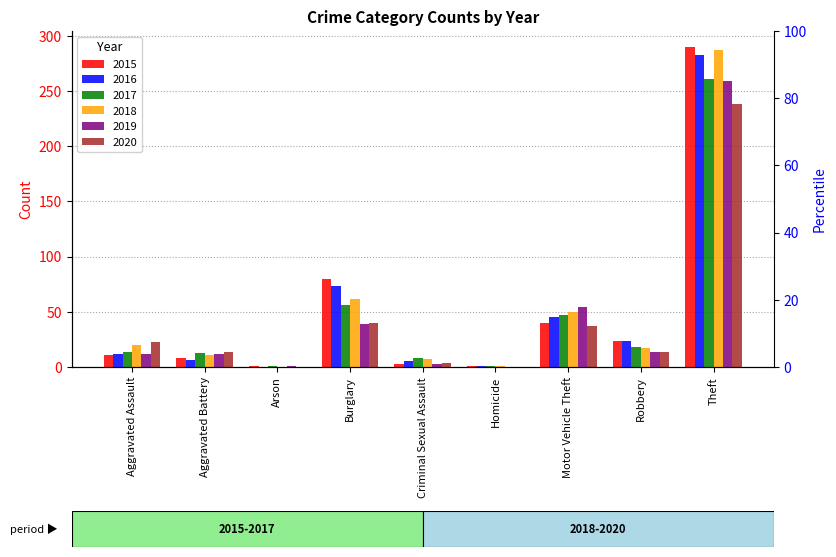

At which category is the sum across all series the highest?

Theft